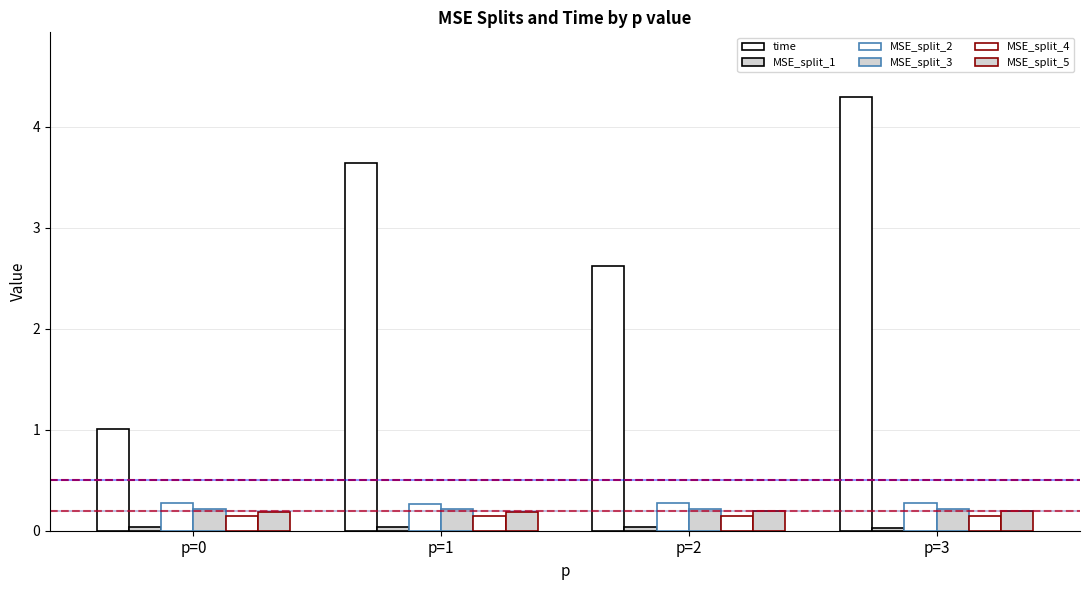

Which category has the highest value in the MSE_split_4 series?

p=3